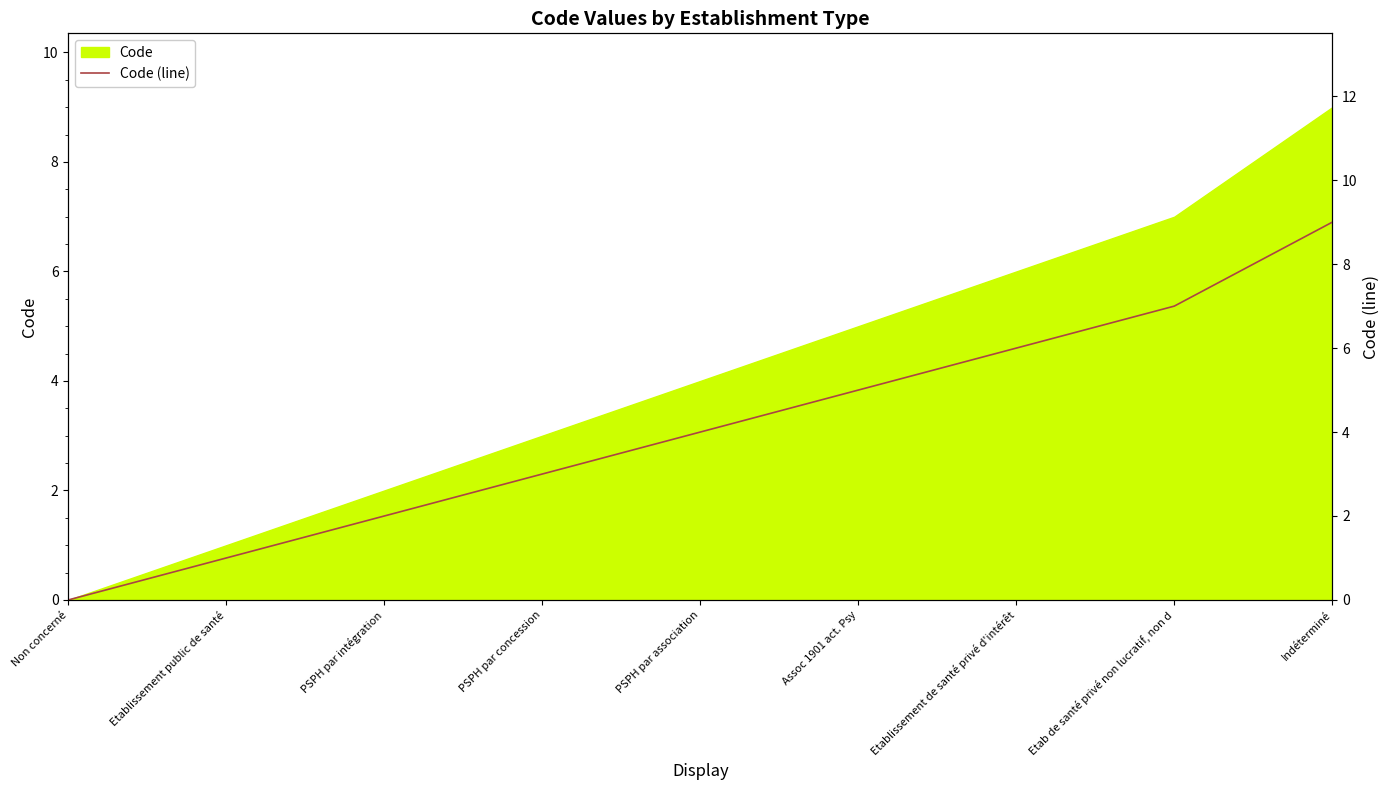

What is the ratio of the value at Etablissement public de santé to the value at Indéterminé?

0.1